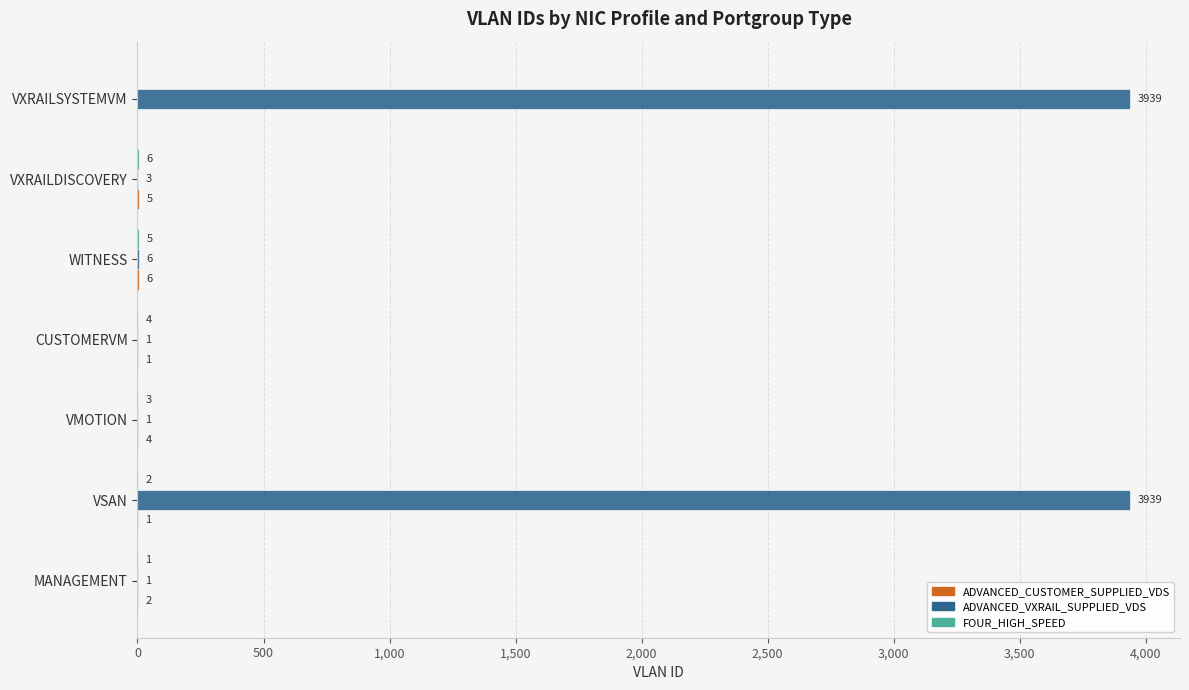

How many categories are shown in the chart?

7